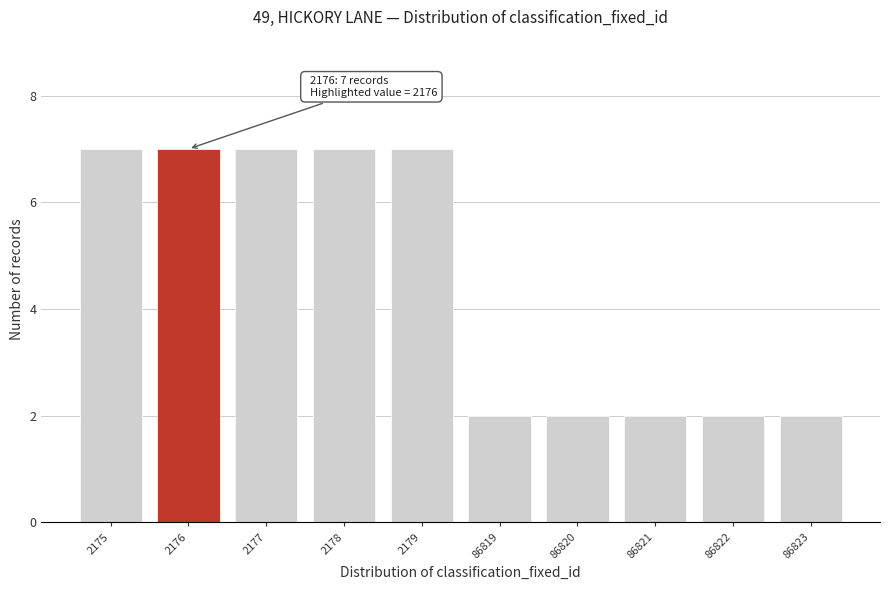

Reading left to right, extract all data points from this chart.

2175=7	2176=7	2177=7	2178=7	2179=7	86819=2	86820=2	86821=2	86822=2	86823=2